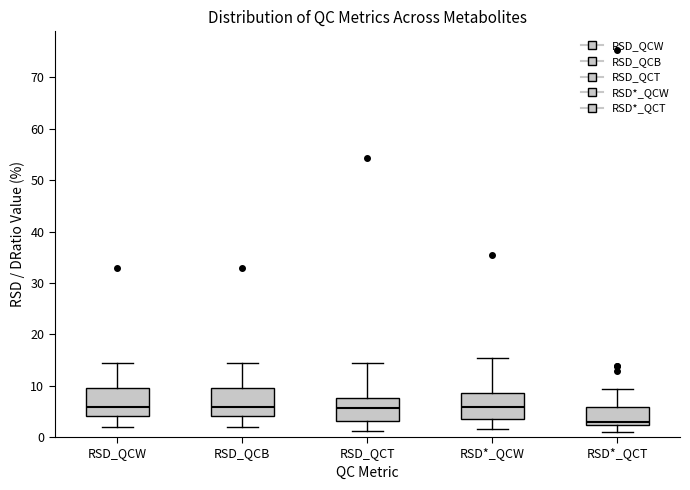

Where is the upper edge of the box for RSD_QCT on the y-axis? The values are not printed on the chart, so give them approximately, as read against the axis.

8